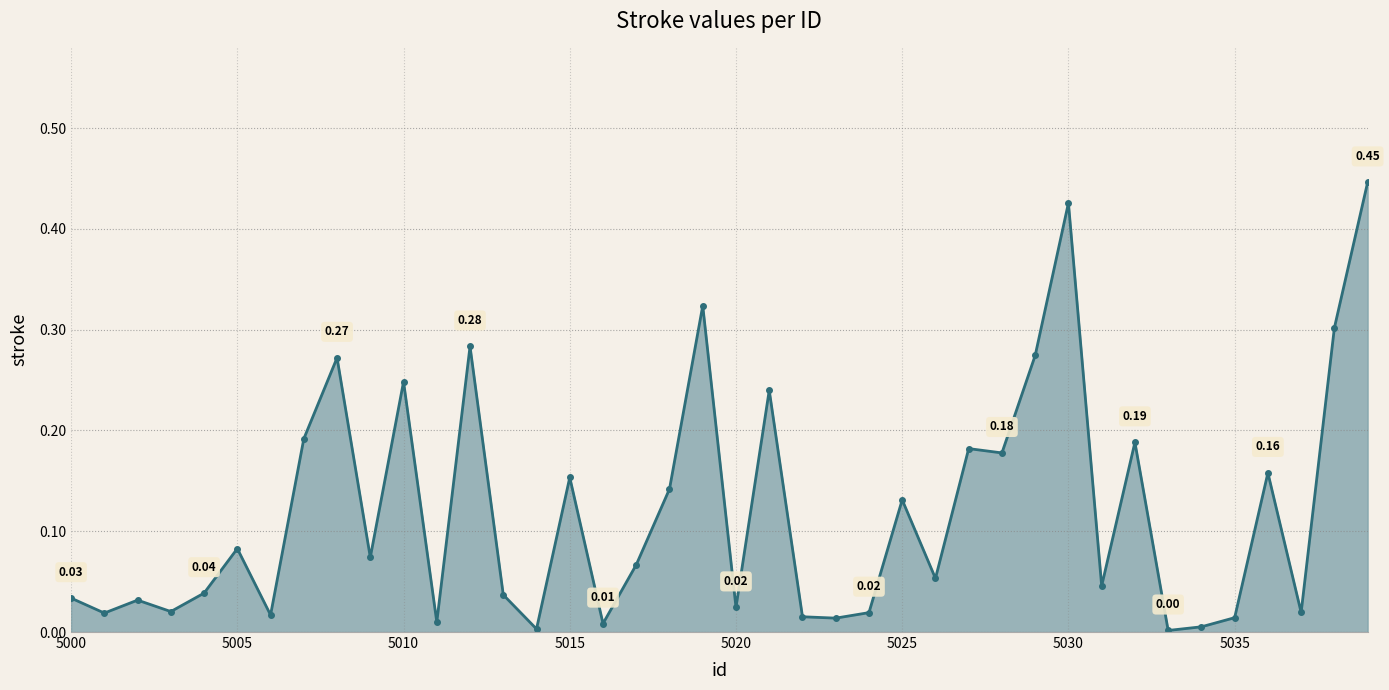

True or false: there are more than 2 points higher than both neighbors.

True